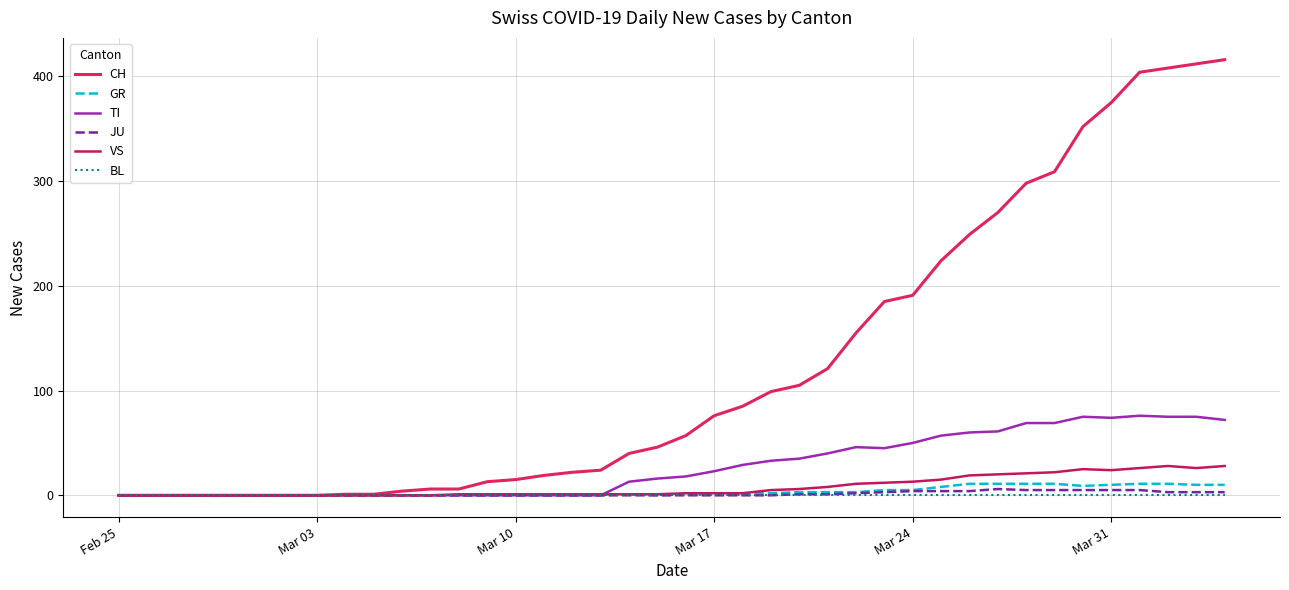

How many categories are shown in the chart?

40